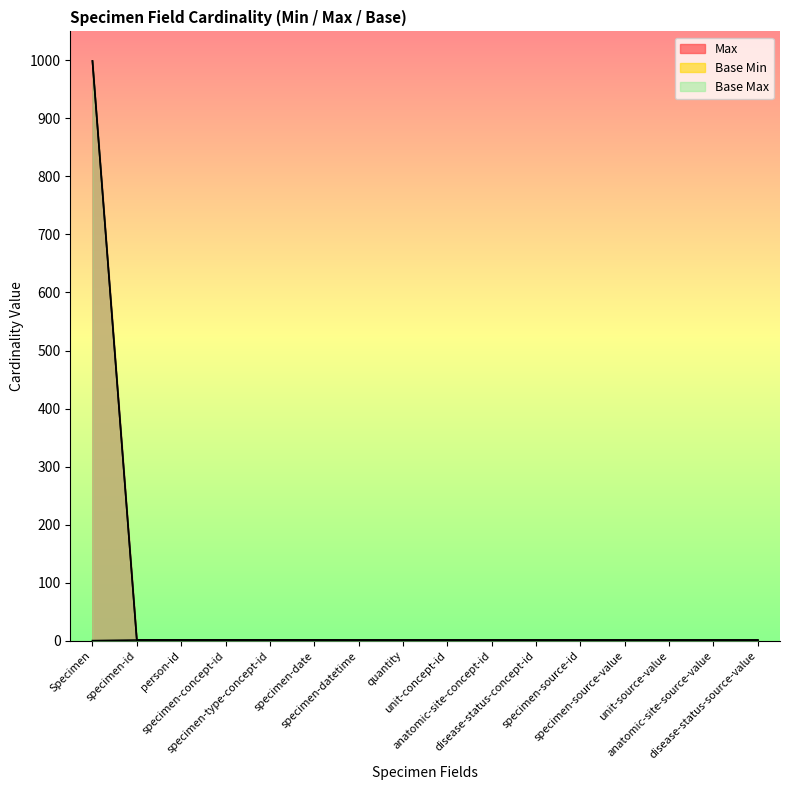

What is the maximum value shown in the chart?

999